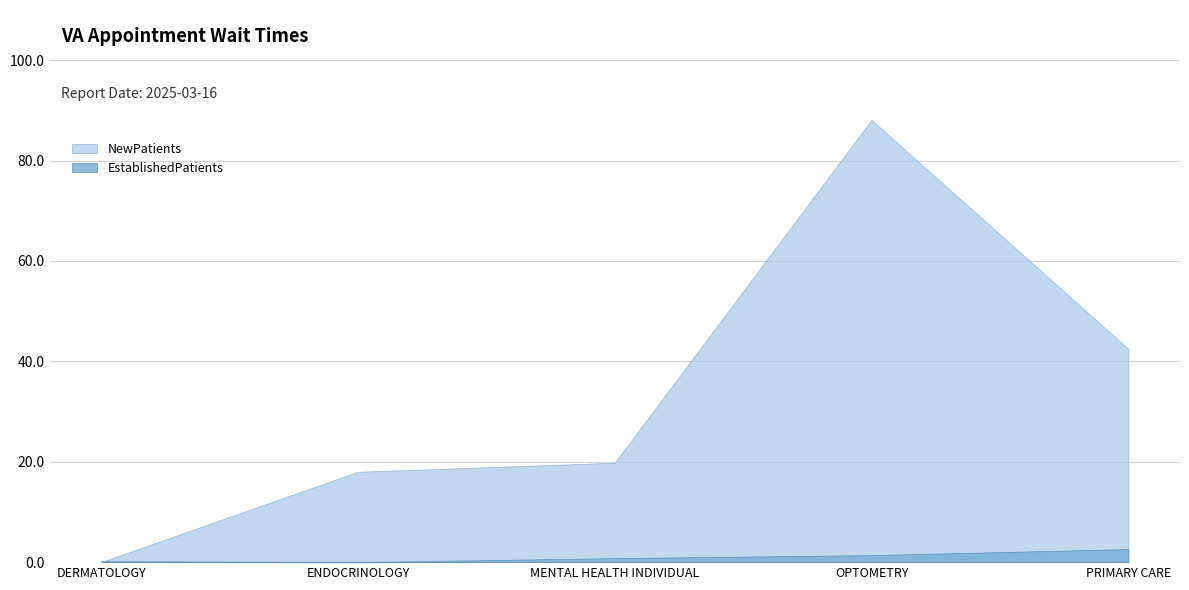

Reading left to right, list all the values displayed in this chart.

EstablishedPatients: 0.2	0.0	0.8	1.4	2.6
NewPatients: 0.0	18.0	19.8	88.1	42.5